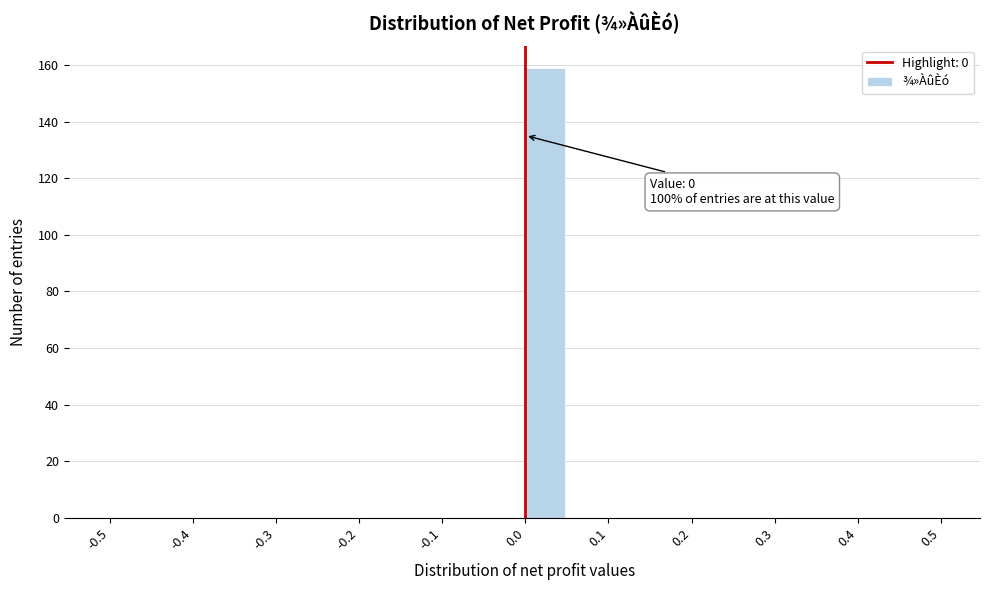

Which range on the x-axis has the tallest bar?

0.00 to 0.05